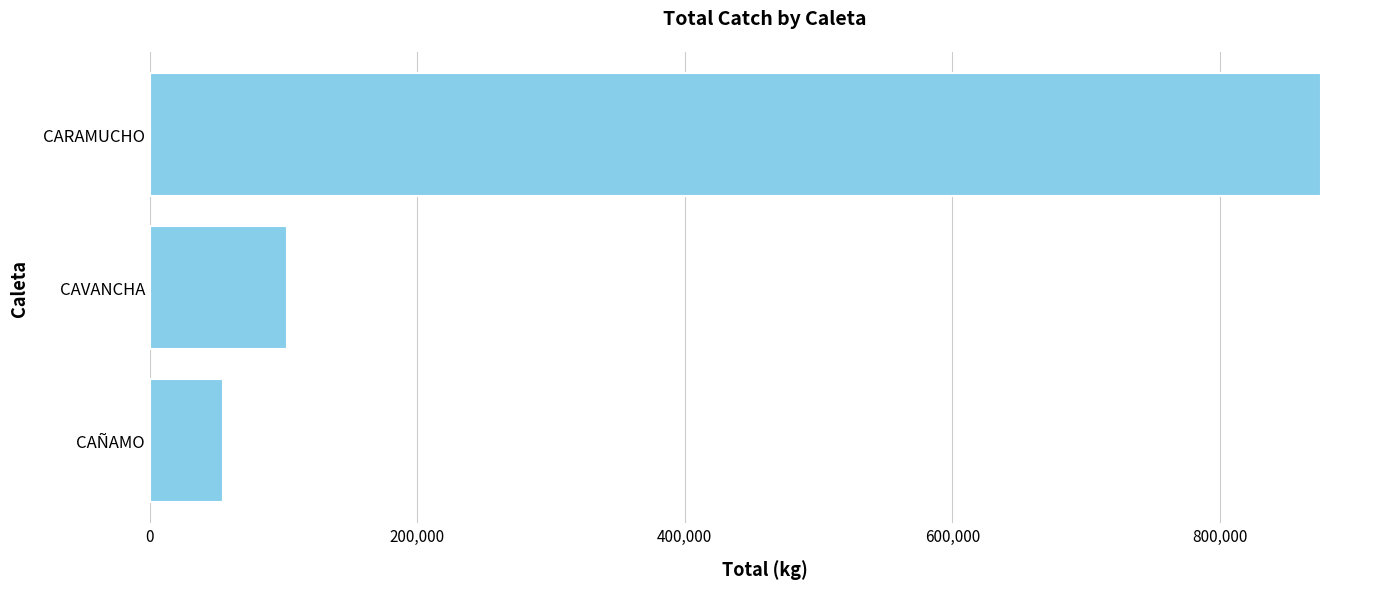

What is the ratio of the value at CARAMUCHO to the value at CAÑAMO?

15.9